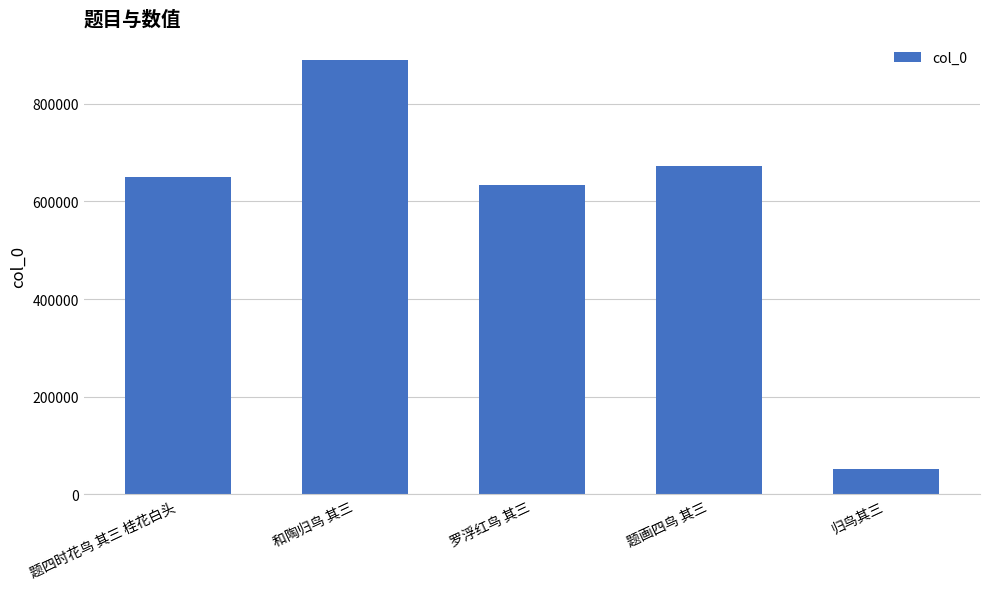

Reading left to right, list all the values displayed in this chart.

649274	889651	634642	672568	50978